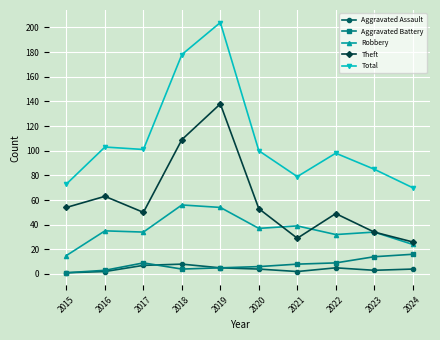

What is the sum of all Aggravated Assault values?

41